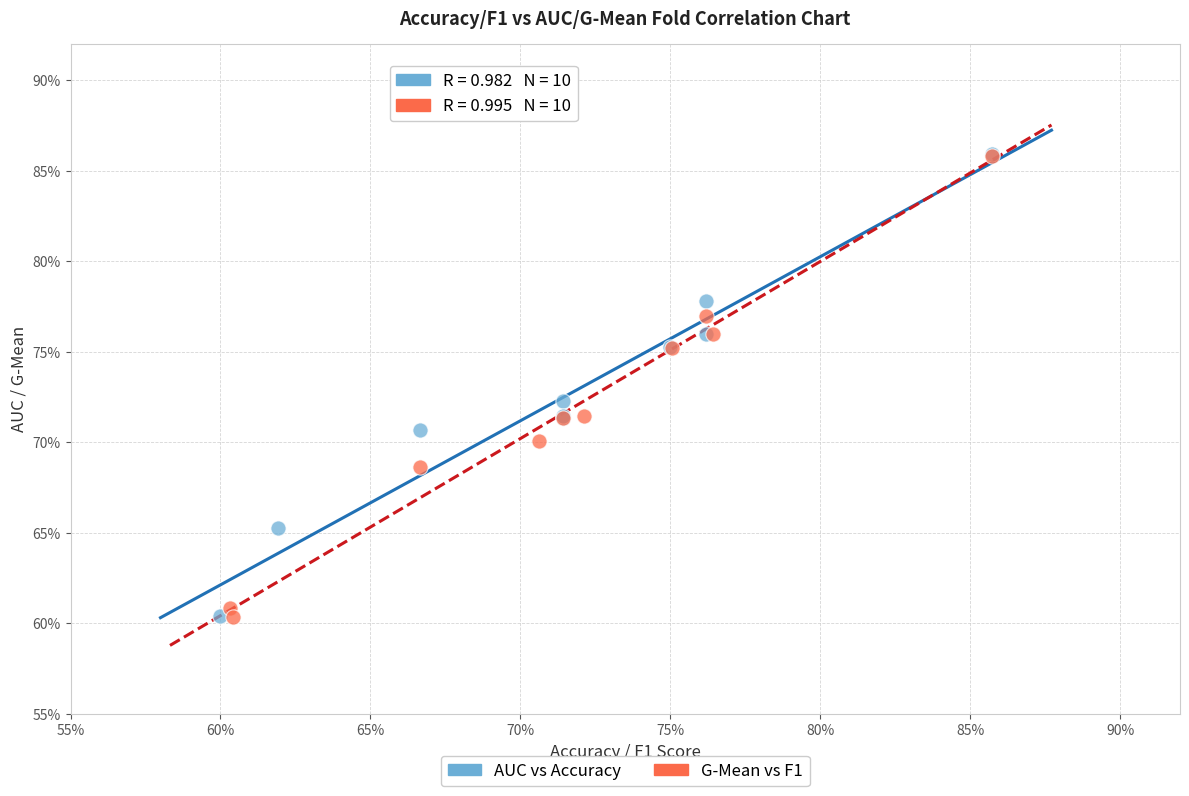

What are all the series names shown in the legend?

AUC vs Accuracy, G-Mean vs F1